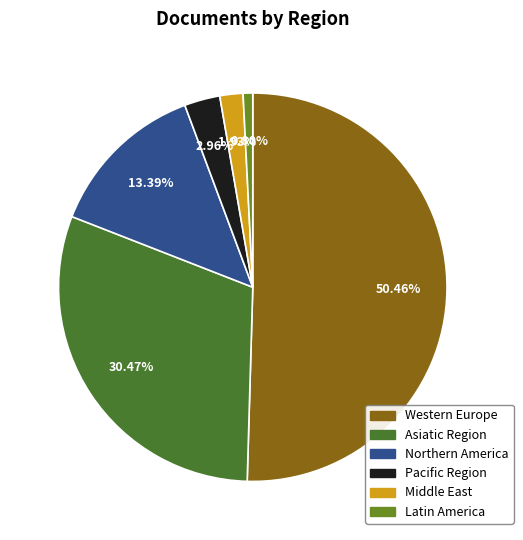

To the nearest percent, what is the average slice percentage?

17%